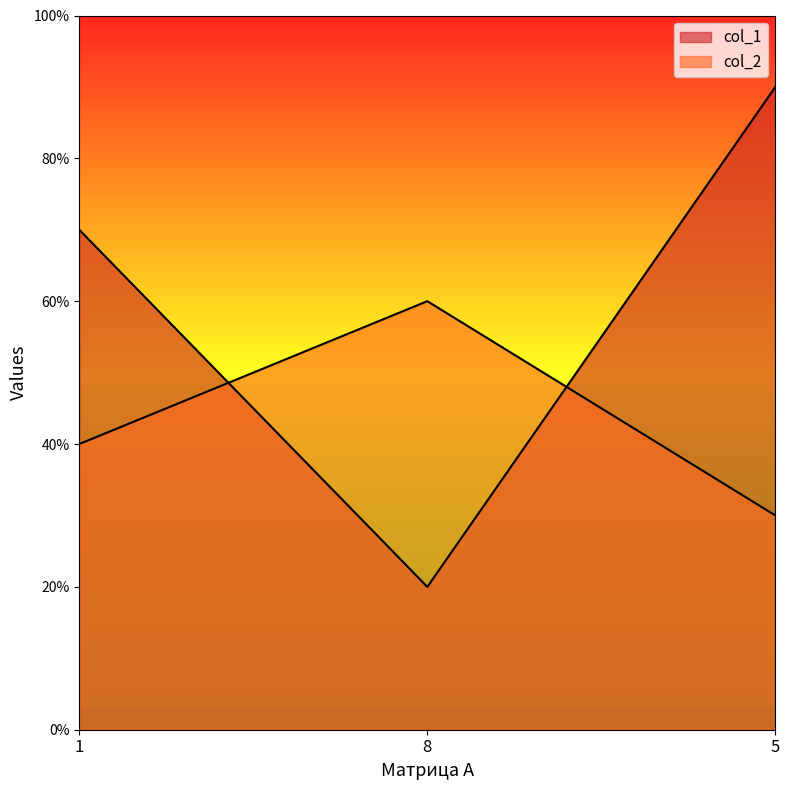

Which series changed the most between 1 and 5?

col_1